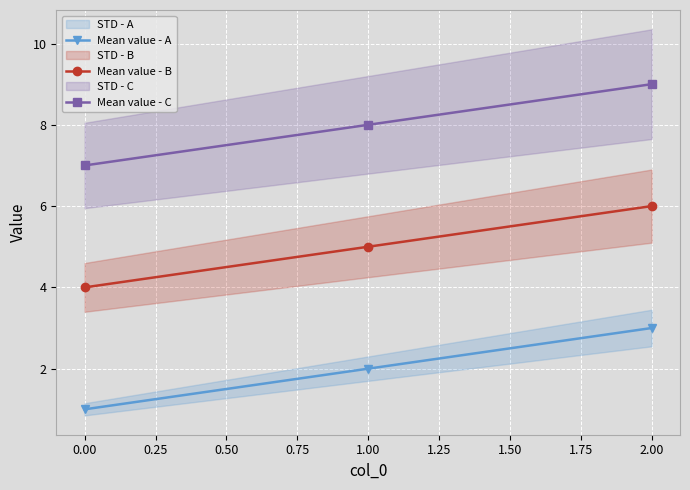

Which series has the largest total across all categories?

Mean value - C